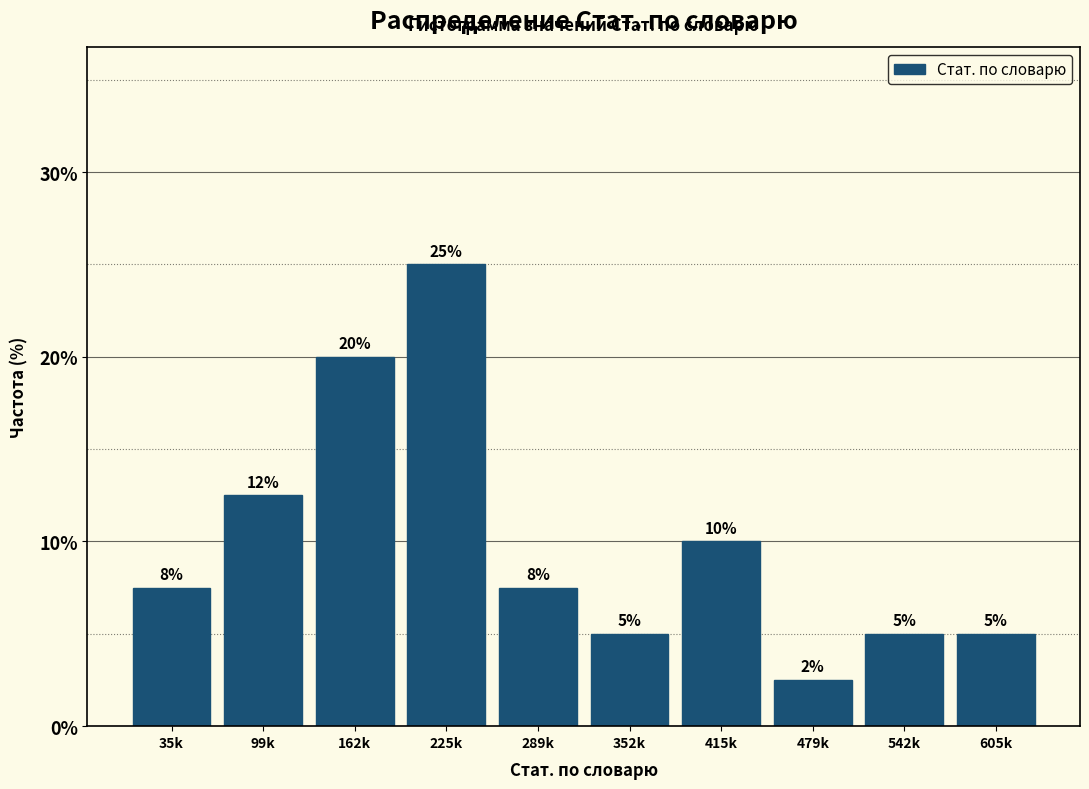

What is the sum of the values at 162k and 542k?

25.0